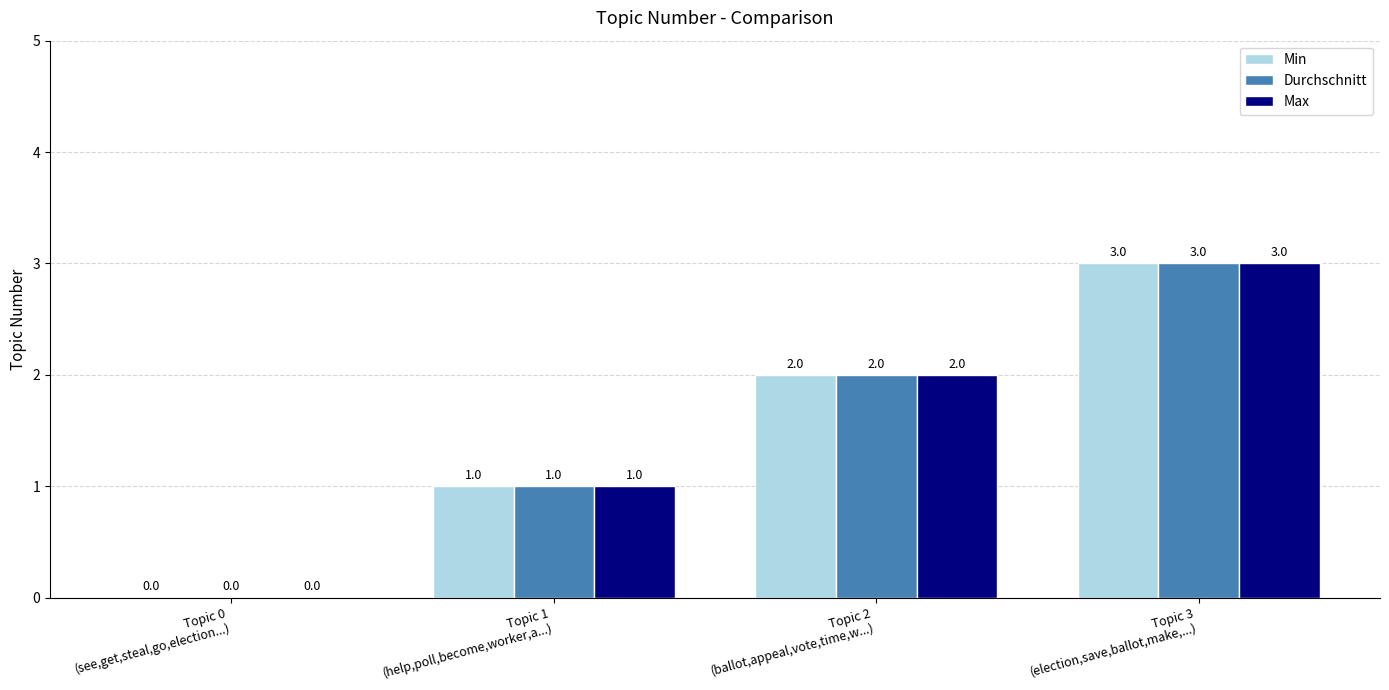

The Max series shows 2 at Topic 3
(election,save,ballot,make,...). True or false?

False